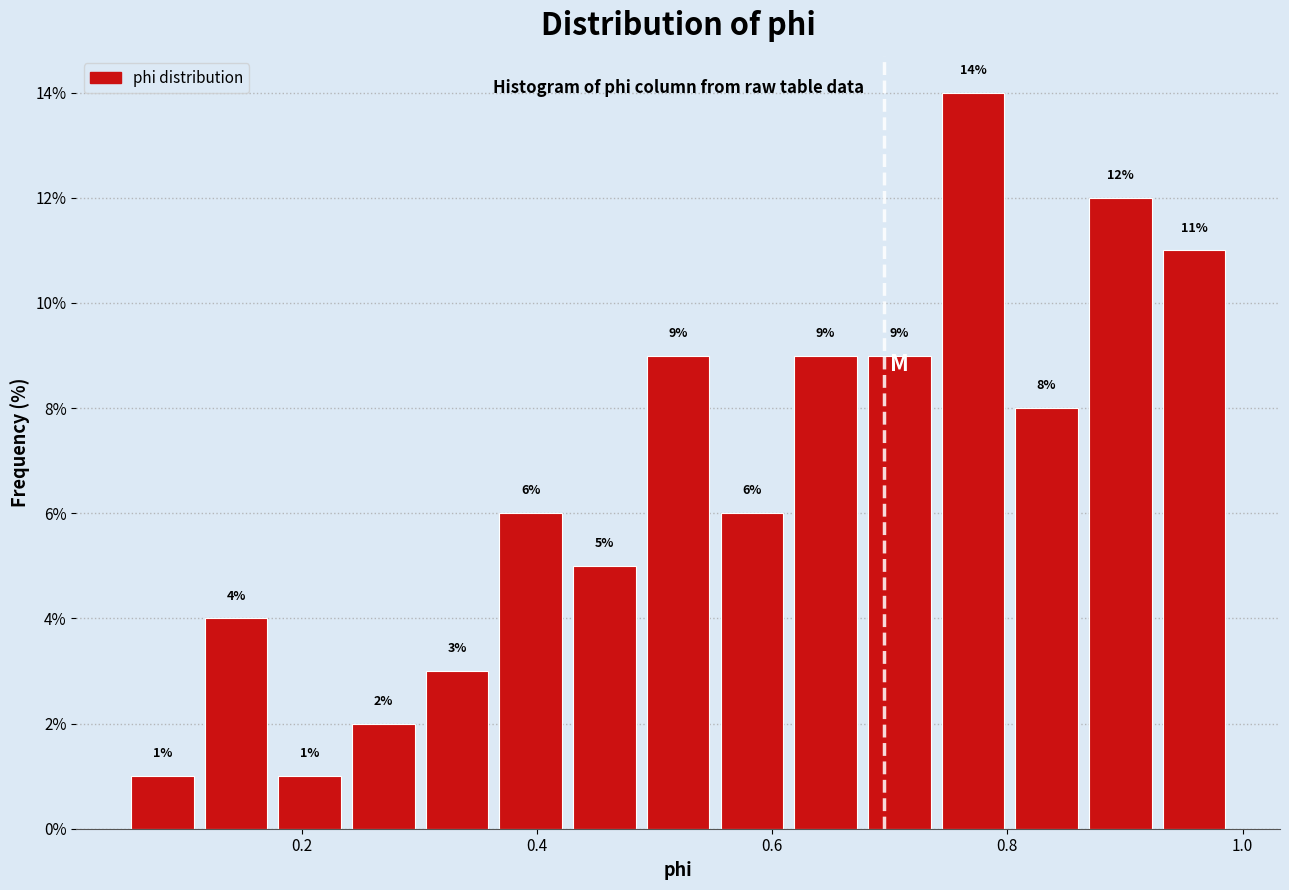

Around what value on the x-axis is the tallest bar? Give the approximate position of its centre, as read against the axis.

0.78